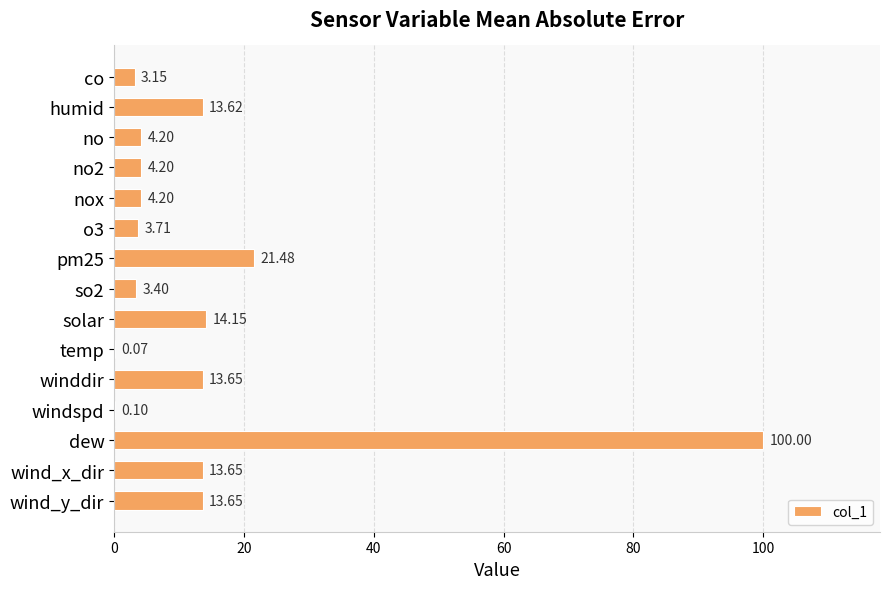

Approximately how many times larger is the value at pm25 compared to nox?

5.1